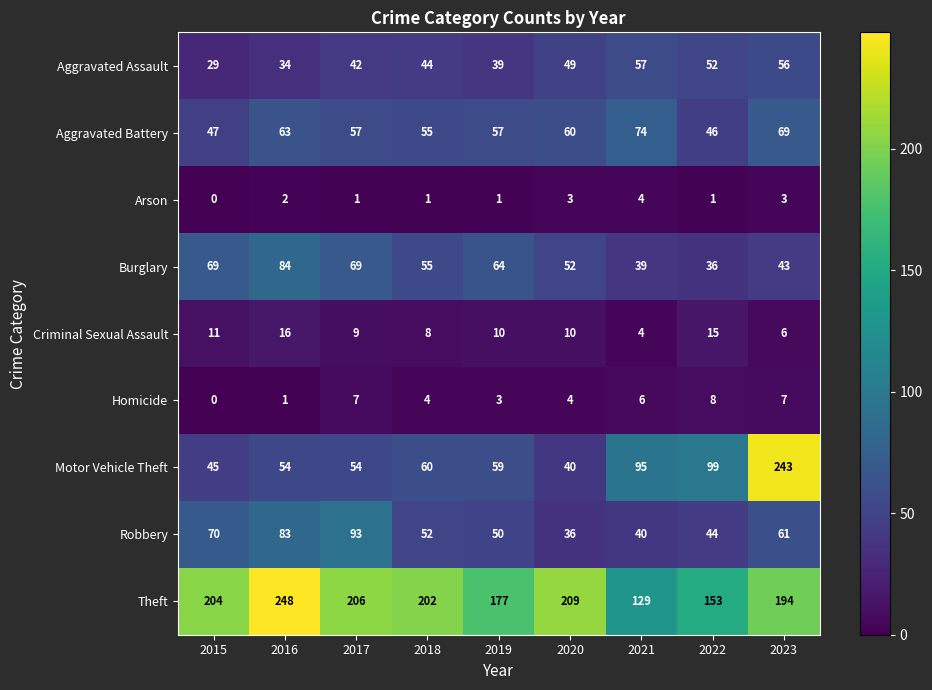

True or false: Criminal Sexual Assault has a value of 16 at 2016.

True